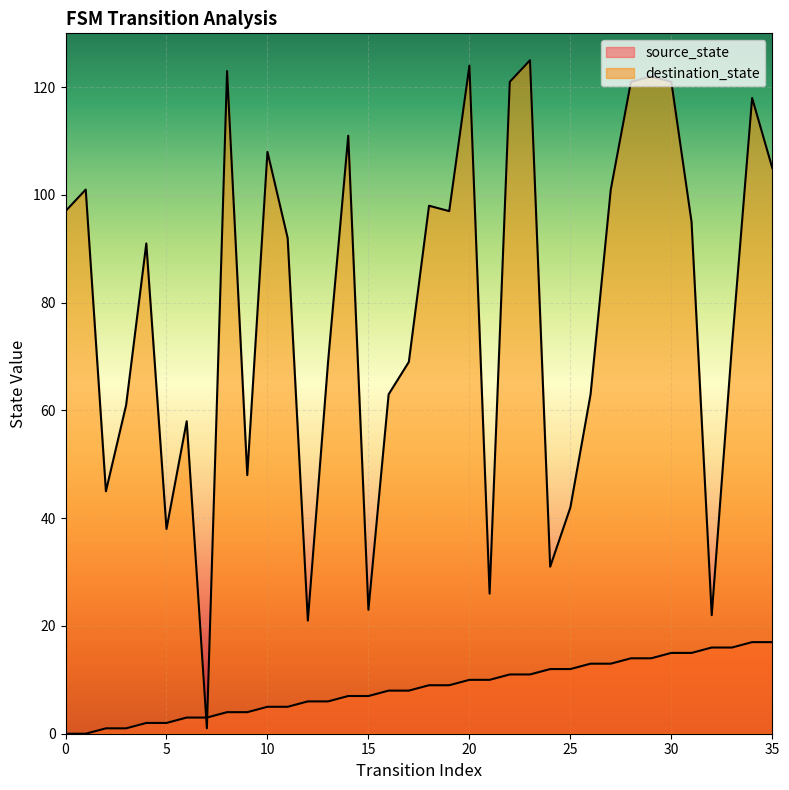

Does the chart display data point markers on the line(s)?

No